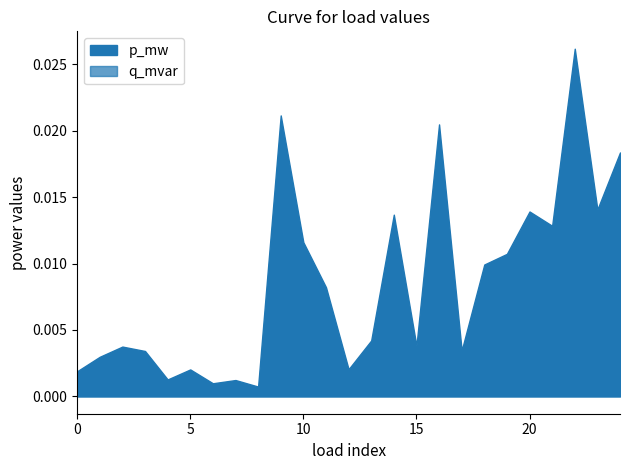

True or false: q_mvar and p_mw cross at least once.

False